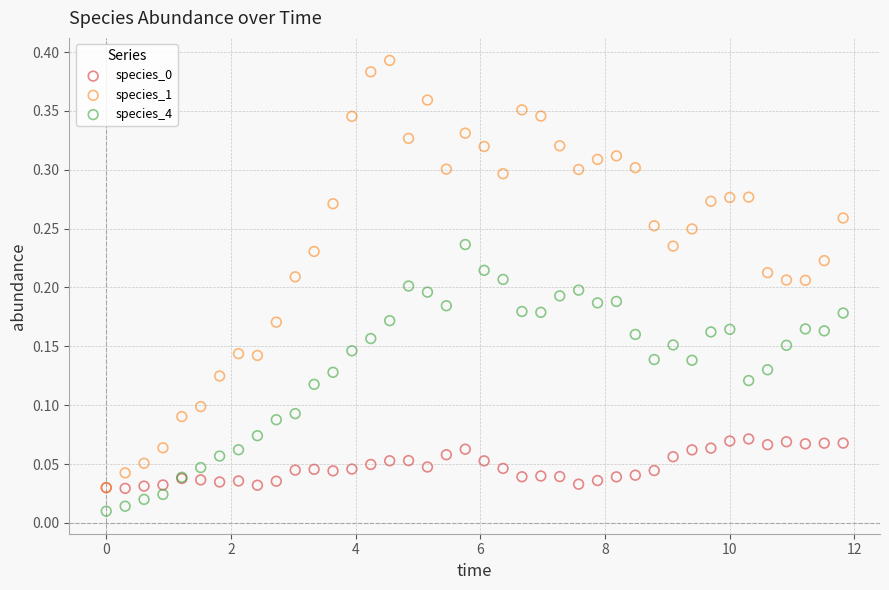

Which series contains the lowest Y value?

species_4